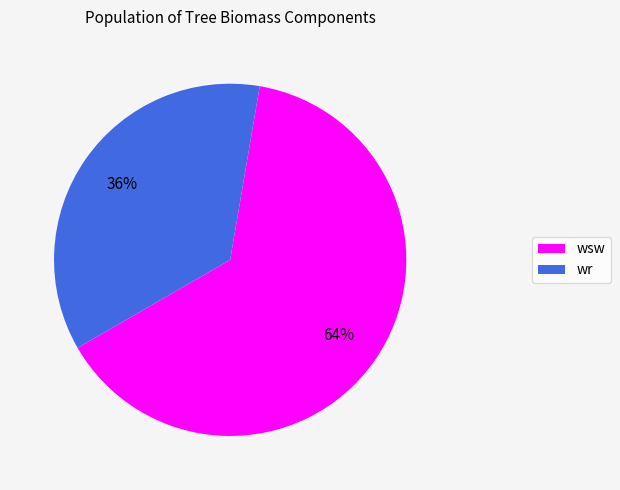

Is it true that wr is 42% of the pie?

False